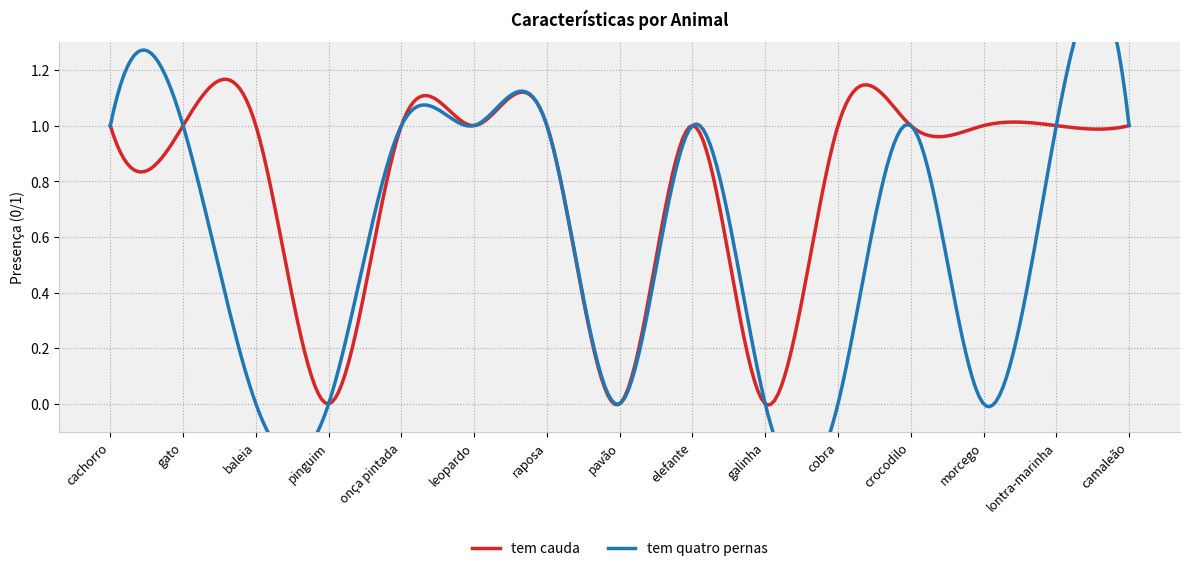

Which category has the lowest value in the tem cauda series?

pinguim